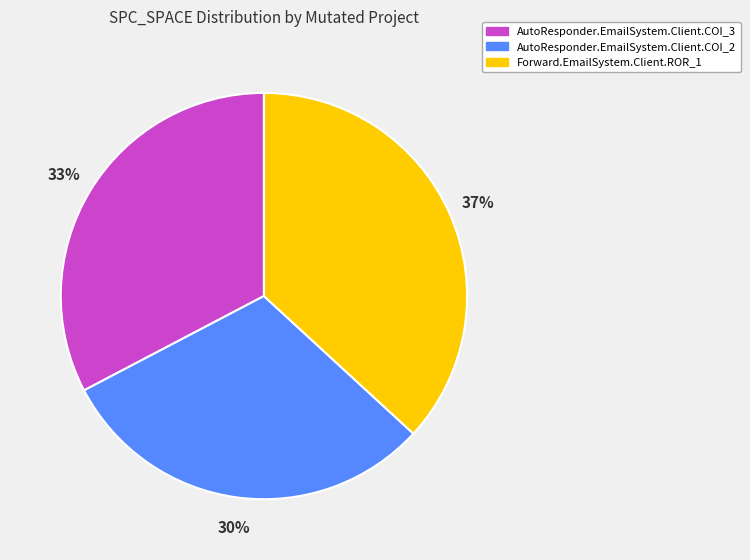

To the nearest percent, what is the average slice percentage?

33%